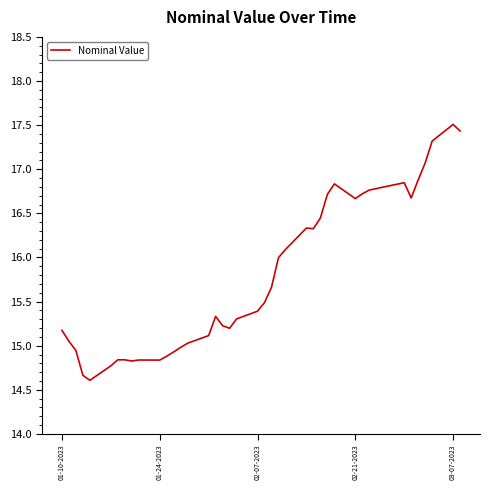

What is the difference between the maximum and minimum values?

2.9